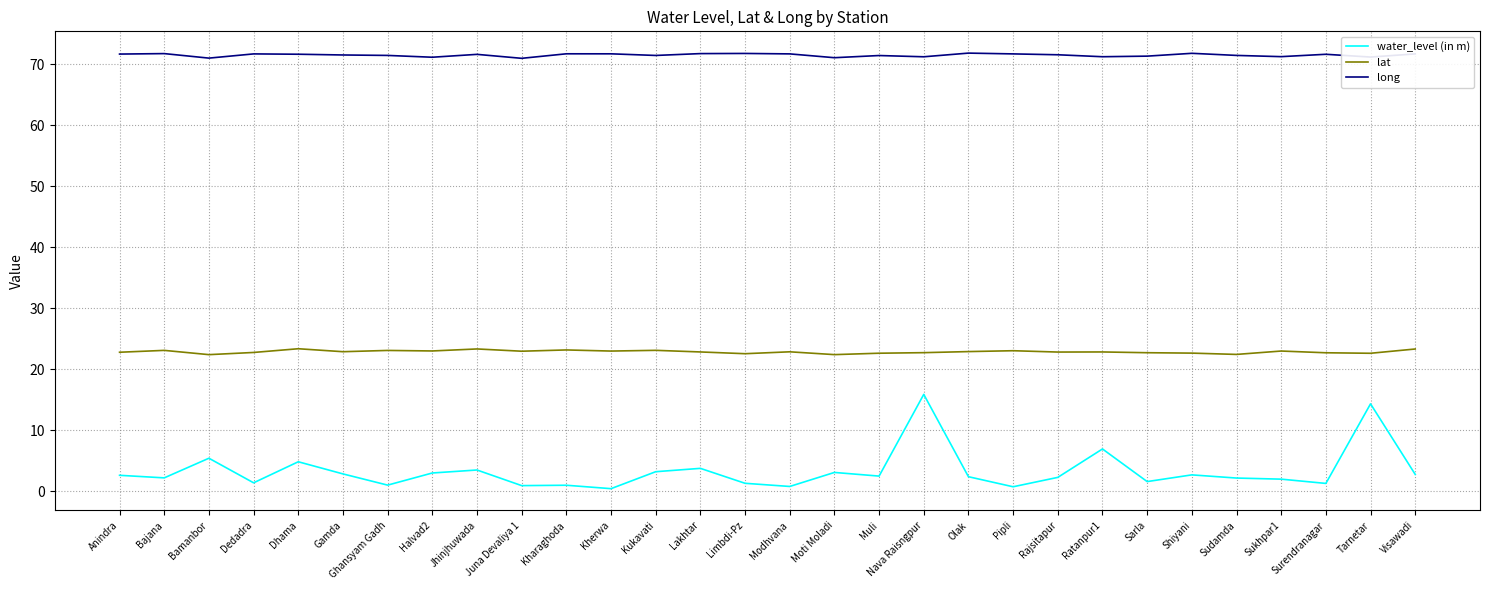

True or false: long has a value of 71.7 at Pipli.

True